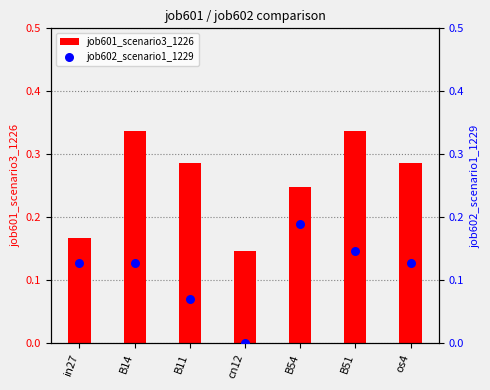

Which series has the largest total across all categories?

job601_scenario3_1226